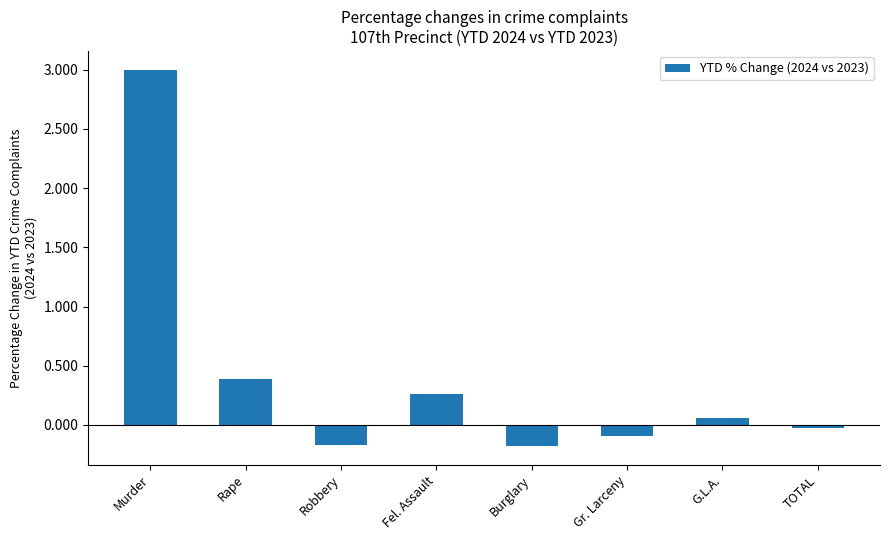

What is the greatest value displayed?

3.0